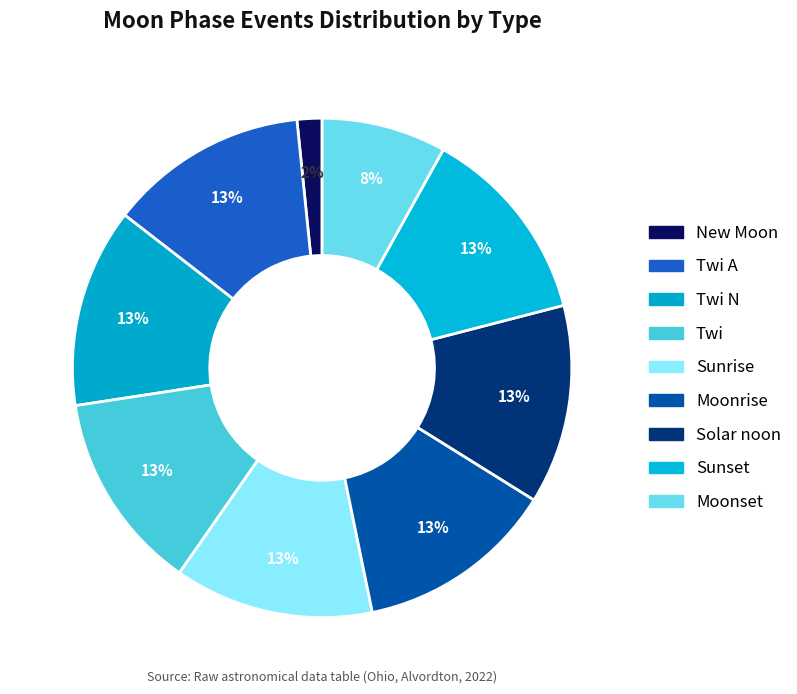

Count the number of slices in the pie.

9